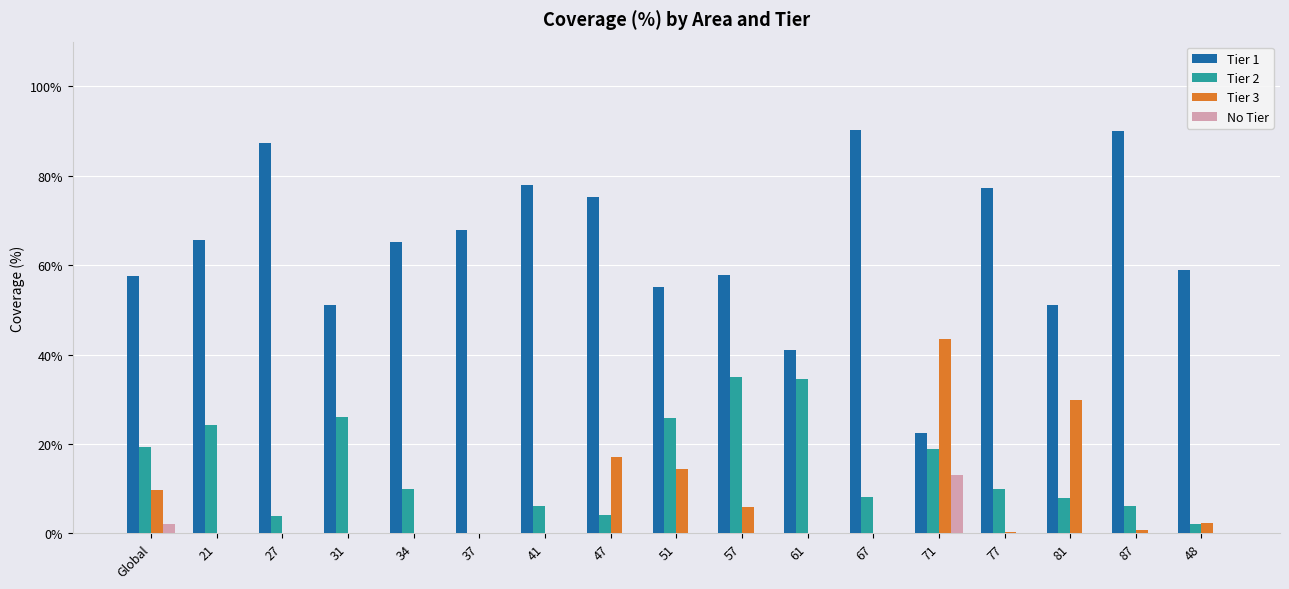

What is the average value of the Tier 2 series?

14.3